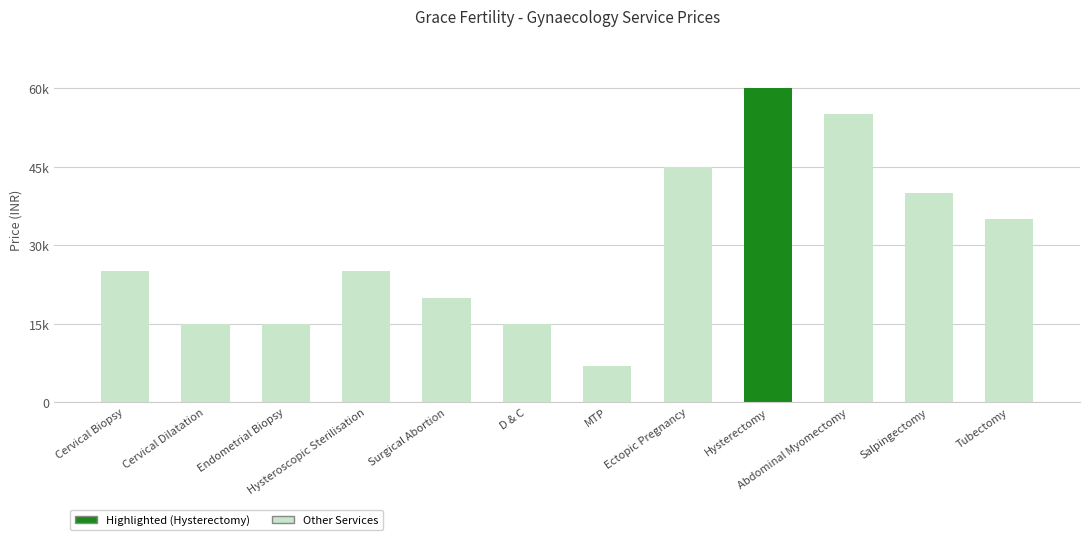

Does the chart contain any negative values?

No